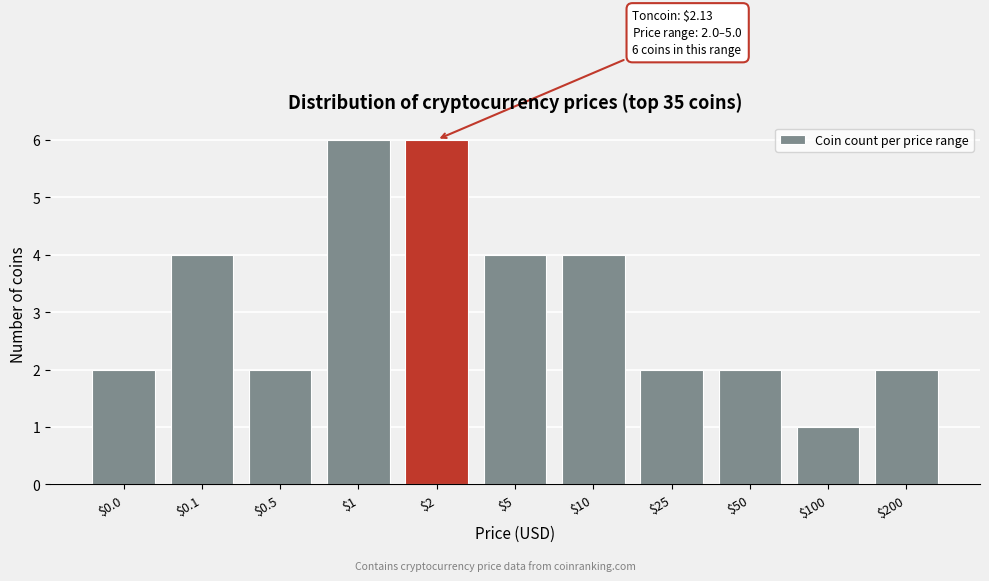

Reading left to right, extract all data points from this chart.

2	4	2	6	6	4	4	2	2	1	2